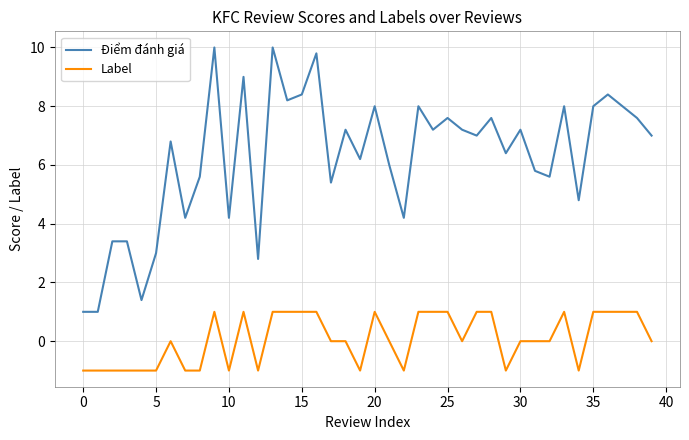

Which series has the widest spread of values?

Điểm đánh giá